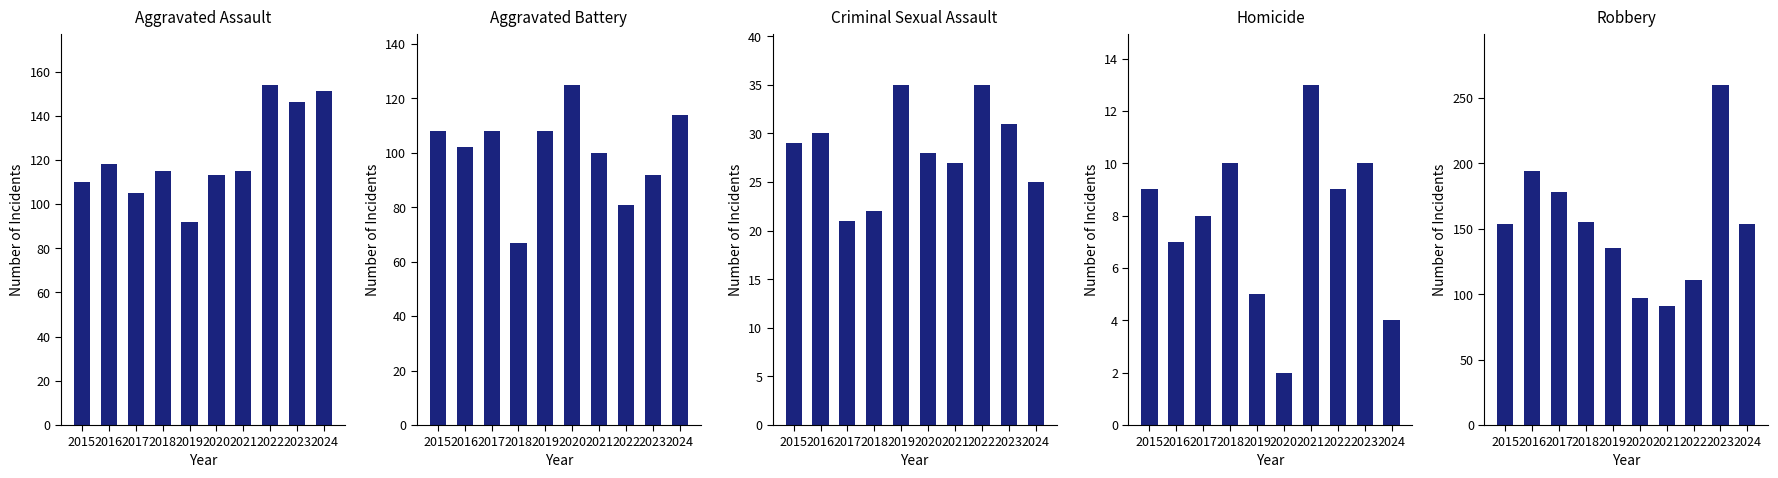

What is the value of the Aggravated Battery bar at the 10th from the left?

114